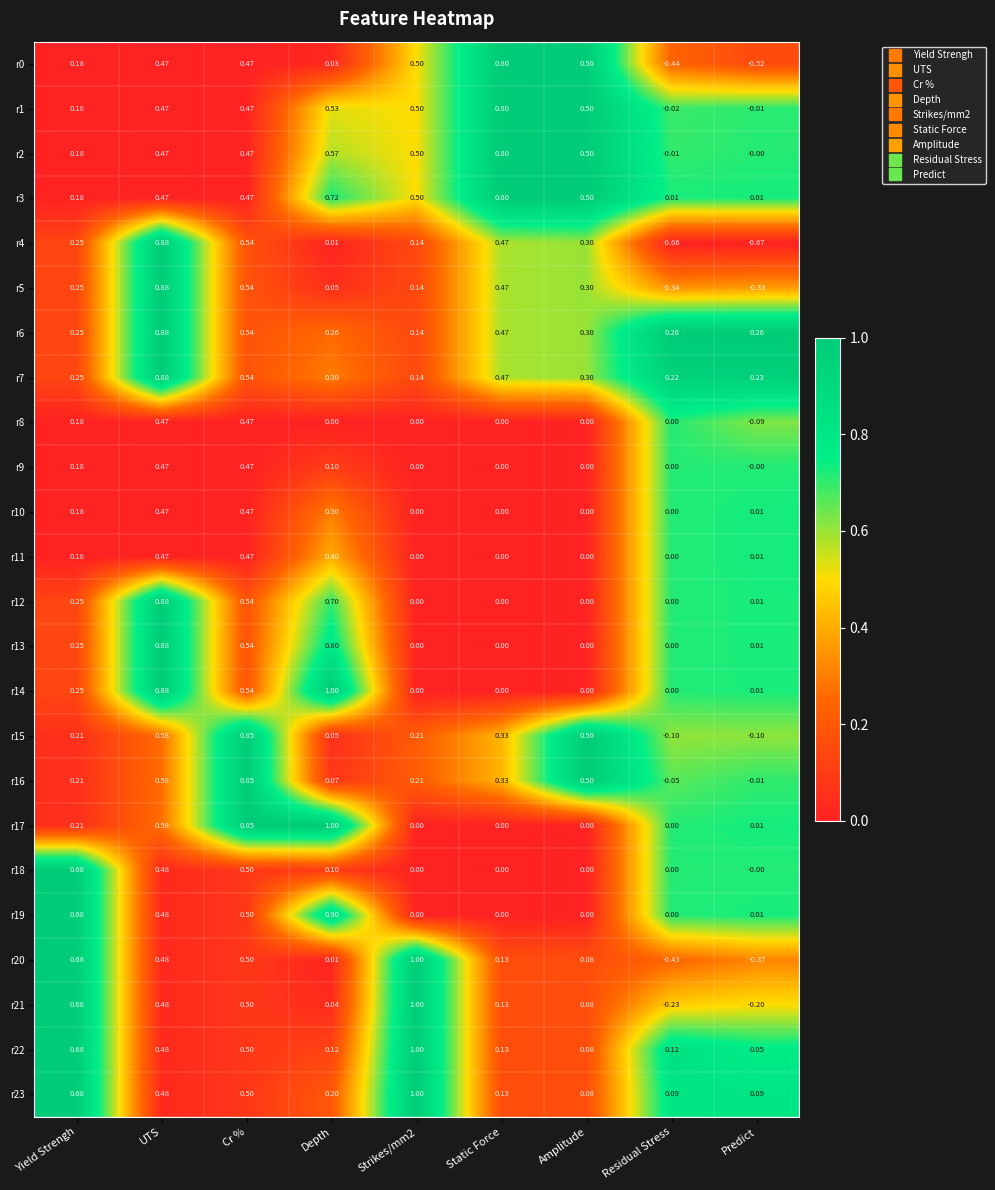

What is the spread (max minus min) of values at UTS?

0.4